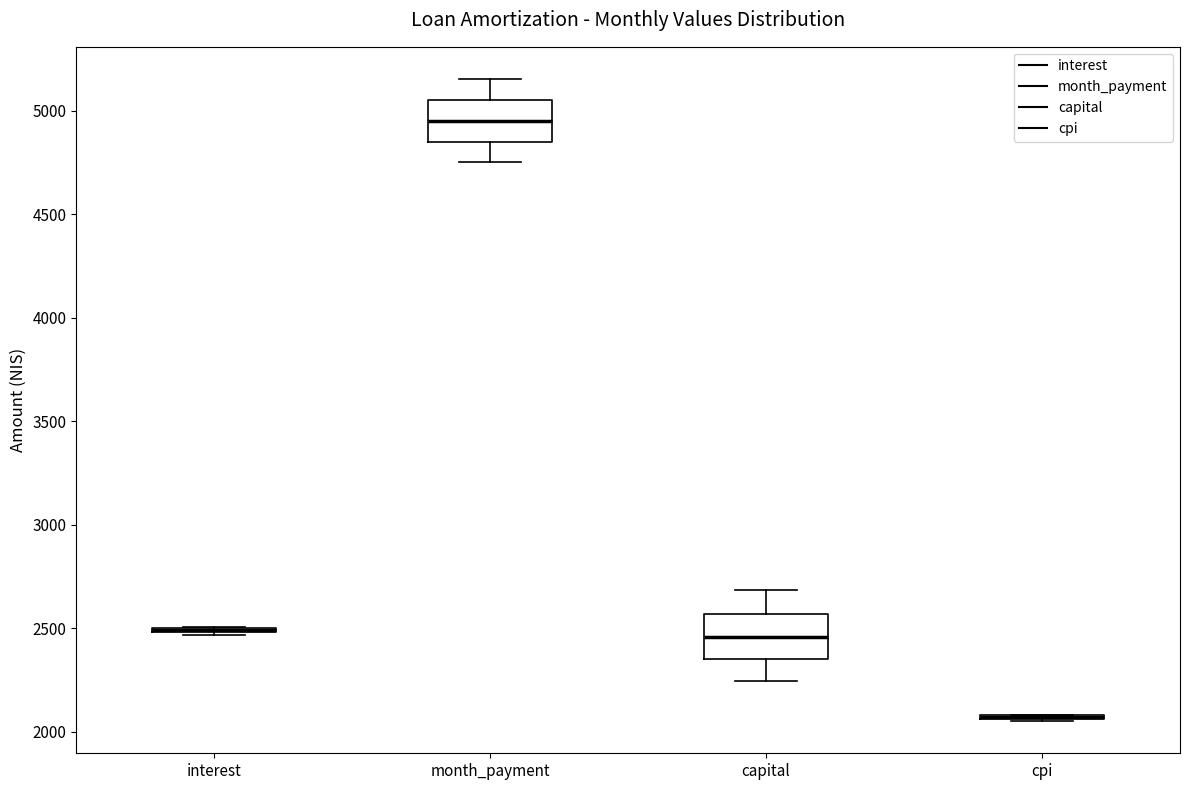

Reading left to right, read every box against the y-axis: the position of its median line, the range the box covers, and the ends of its whiskers. The values are not printed on the chart, so give them approximately, as read against the axis.

interest: box collapsed to a line at 2500, whiskers 2450 to 2500
month_payment: median 4950, box 4850 to 5050, whiskers 4750 to 5150
capital: median 2450, box 2350 to 2550, whiskers 2250 to 2700
cpi: box collapsed to a line at 2050, whiskers 2050 to 2100